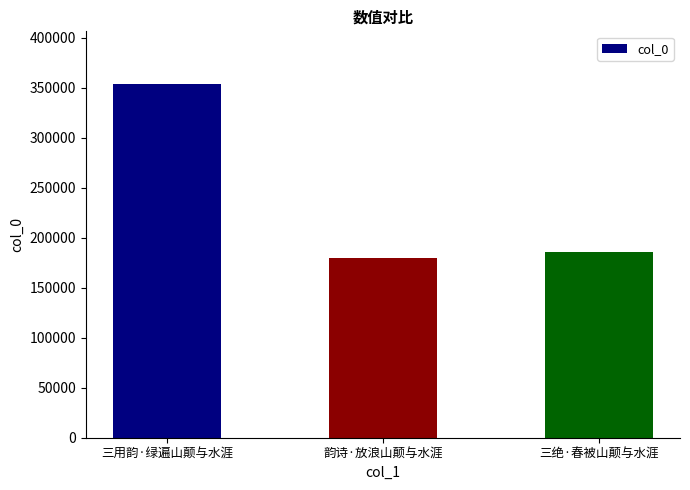

What is the value of the 1st bar from the left?

353436